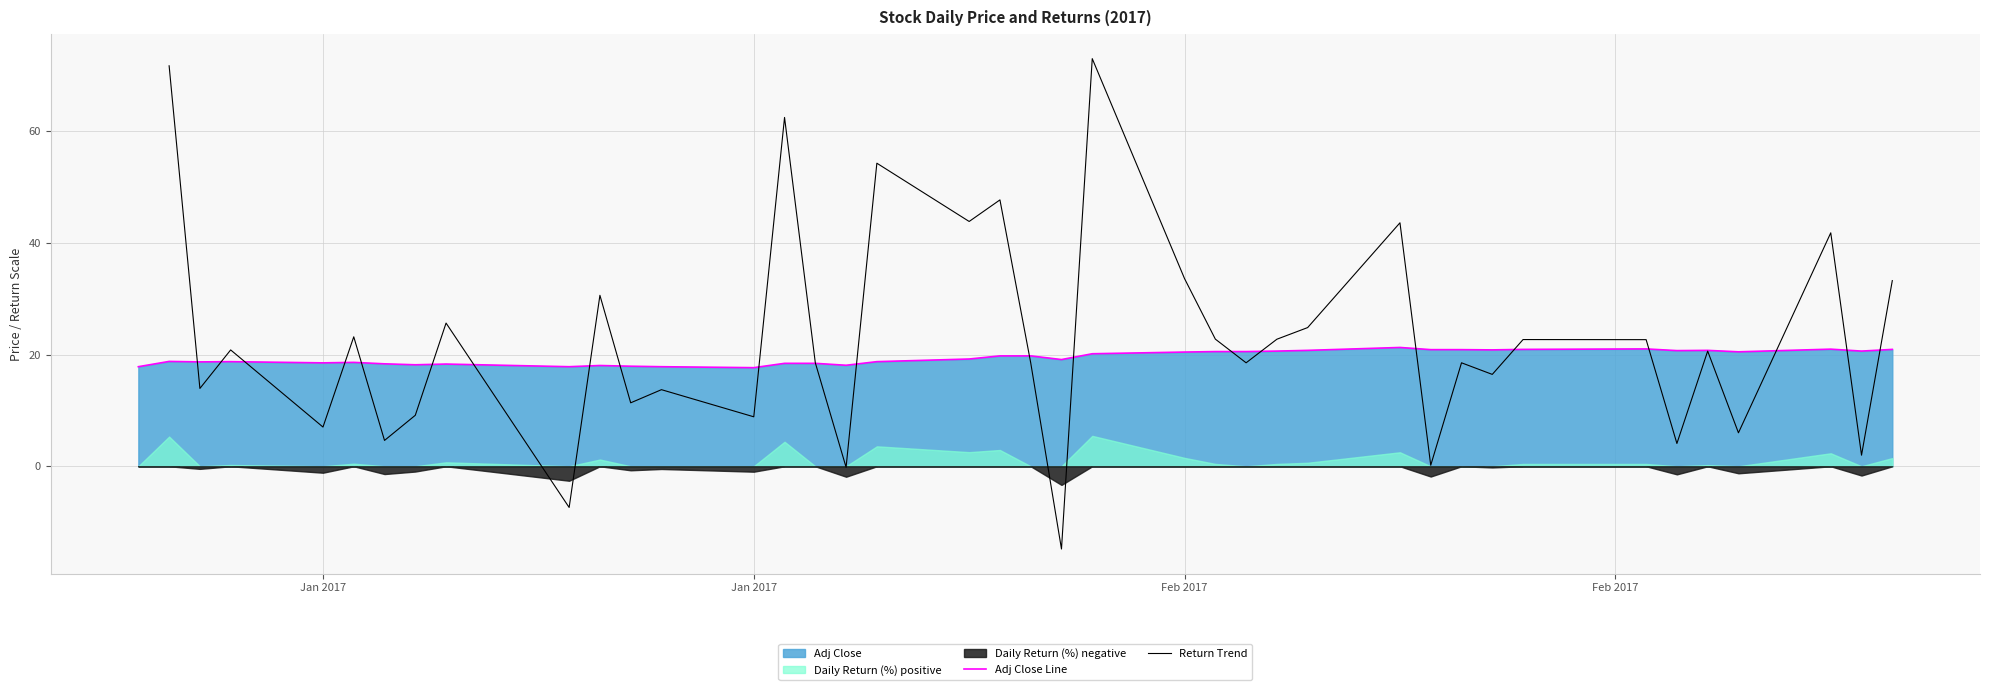

What is the sum of all Adj Close Line values?

779.6